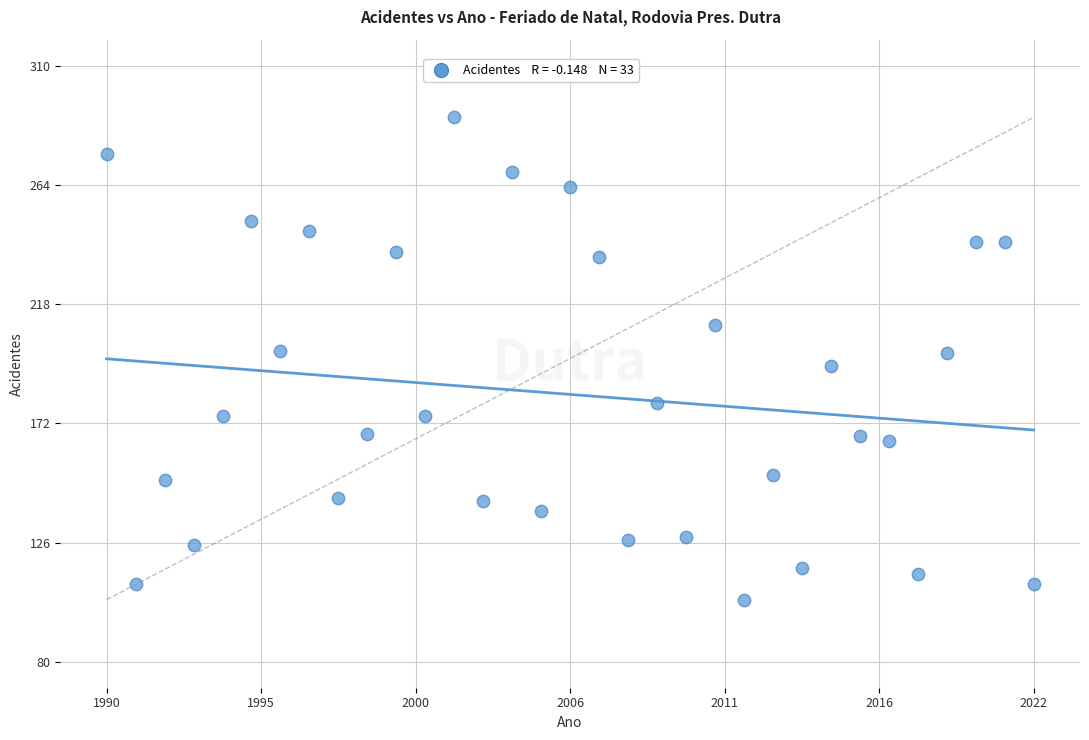

What is the range of Y values (max minus min)?

186